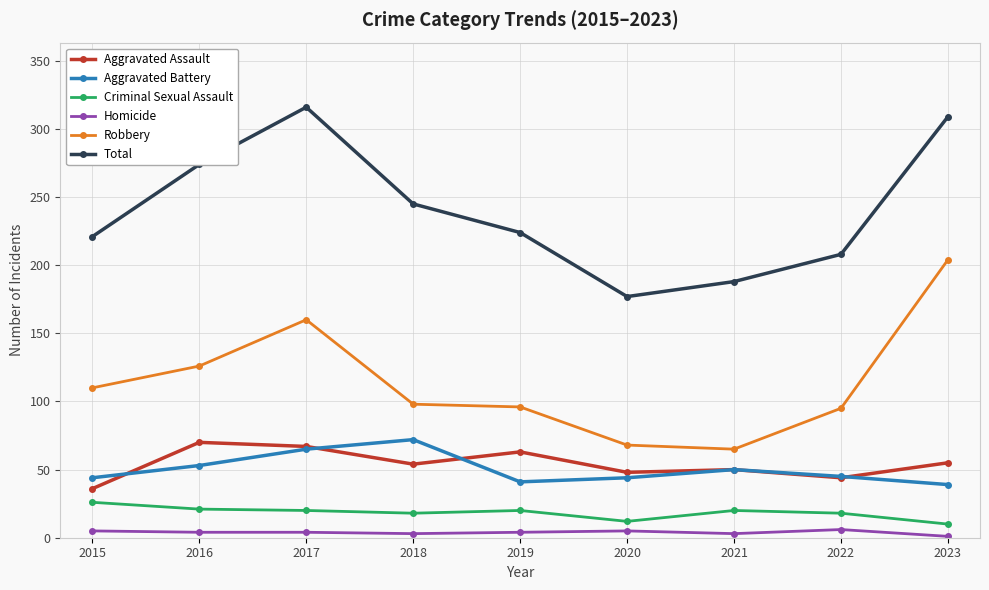

What is the sum of the Homicide values at 2015 and 2019?

9